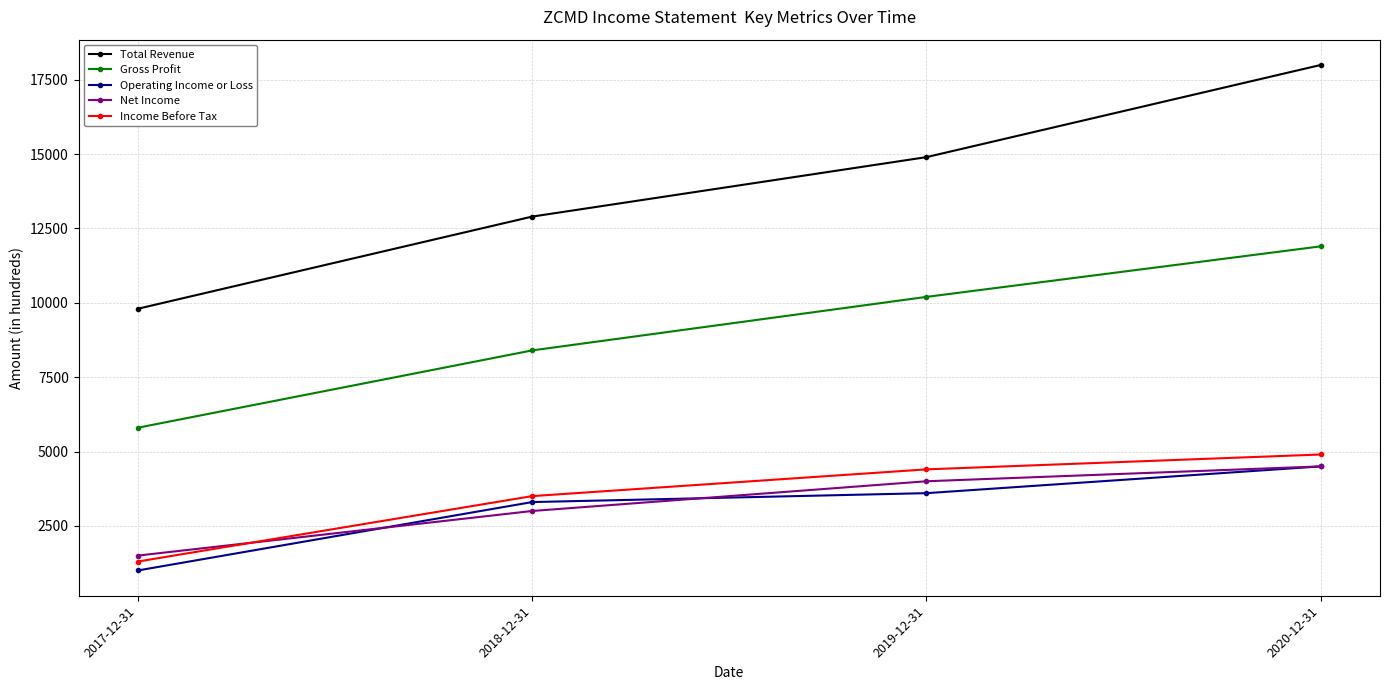

Does the chart have visible grid lines?

Yes